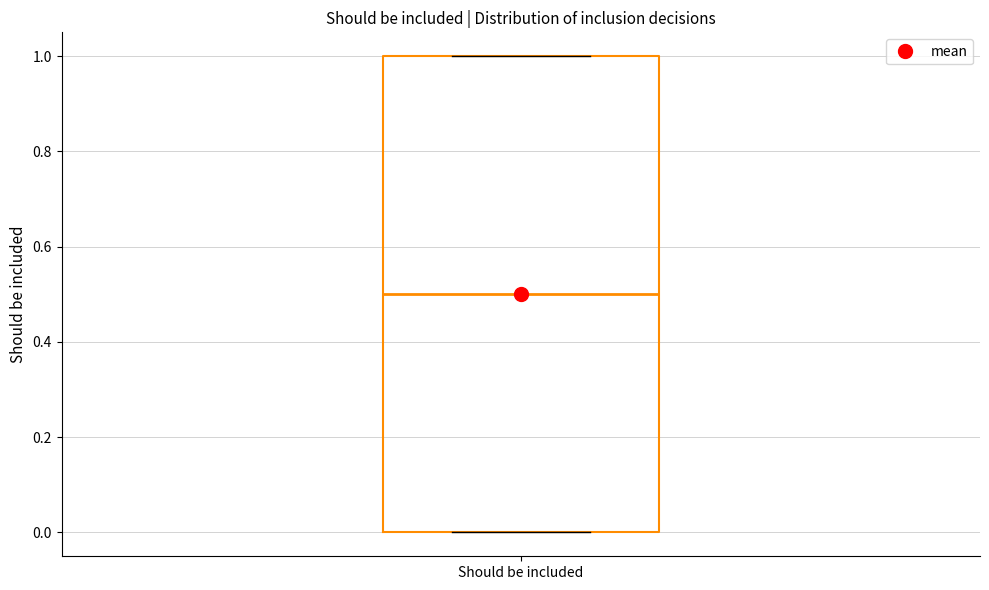

Transcribe this box plot: give where the median line is, the range the box spans, and where the two whiskers end, as read against the y-axis. The values are not printed on the chart, so give them approximately, as read against the axis.

median 0.5, box 0.0 to 1.0, whiskers 0.0 to 1.0